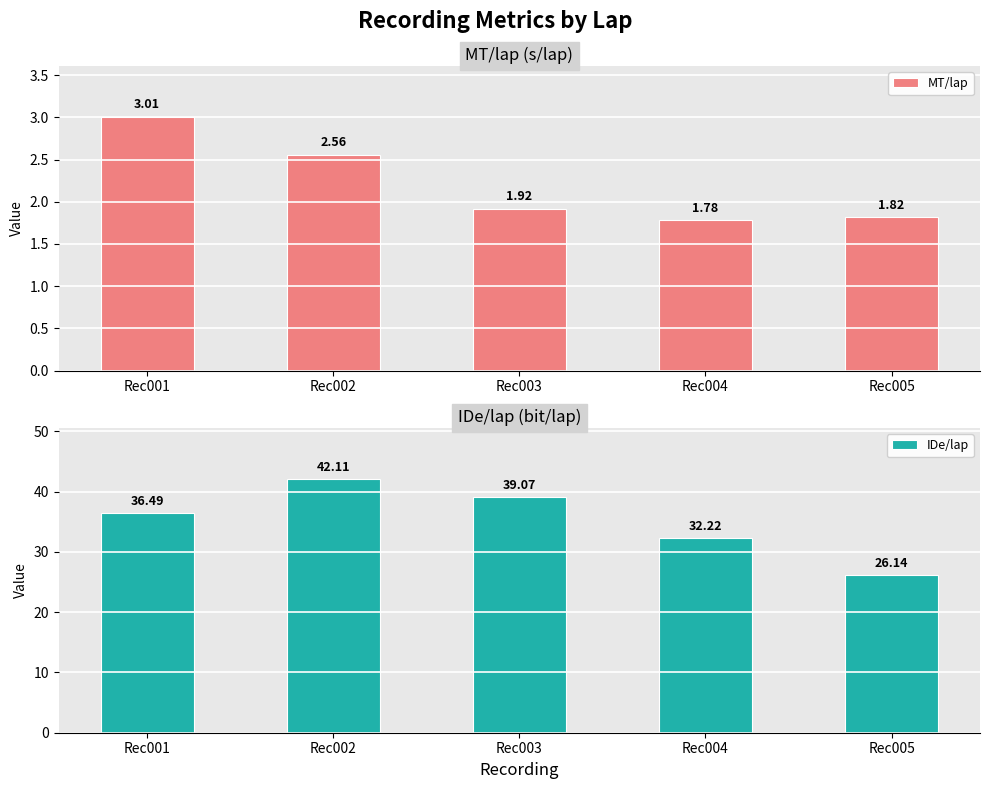

Reading left to right, transcribe all the data shown in this chart.

MT/lap: Rec001=3.0	Rec002=2.6	Rec003=1.9	Rec004=1.8	Rec005=1.8
IDe/lap: Rec001=36.5	Rec002=42.1	Rec003=39.1	Rec004=32.2	Rec005=26.1